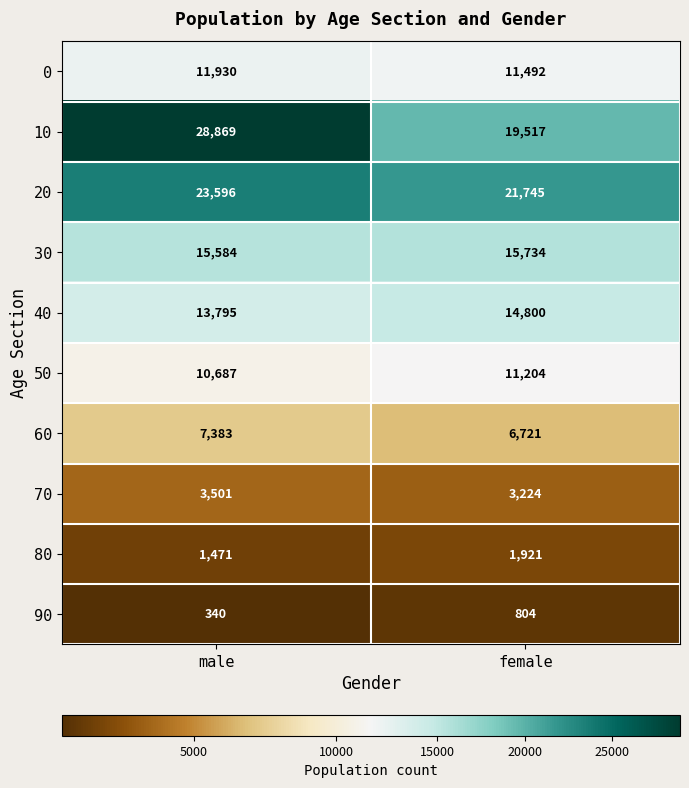

What is the total value across all series at male?

117156